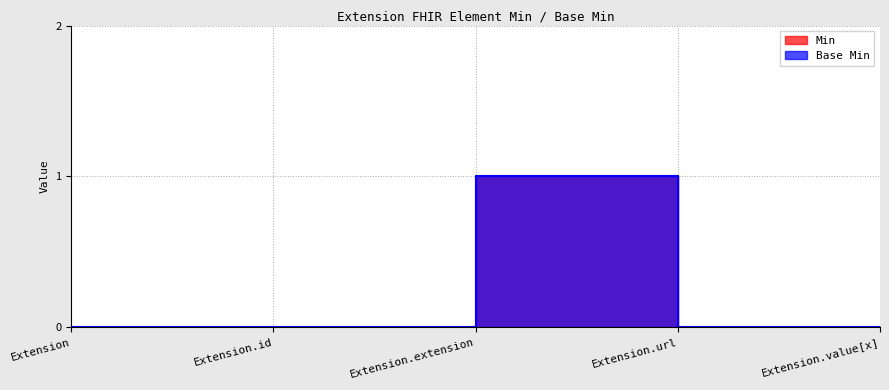

Is it true that Base Min equals 0 at Extension.id?

True